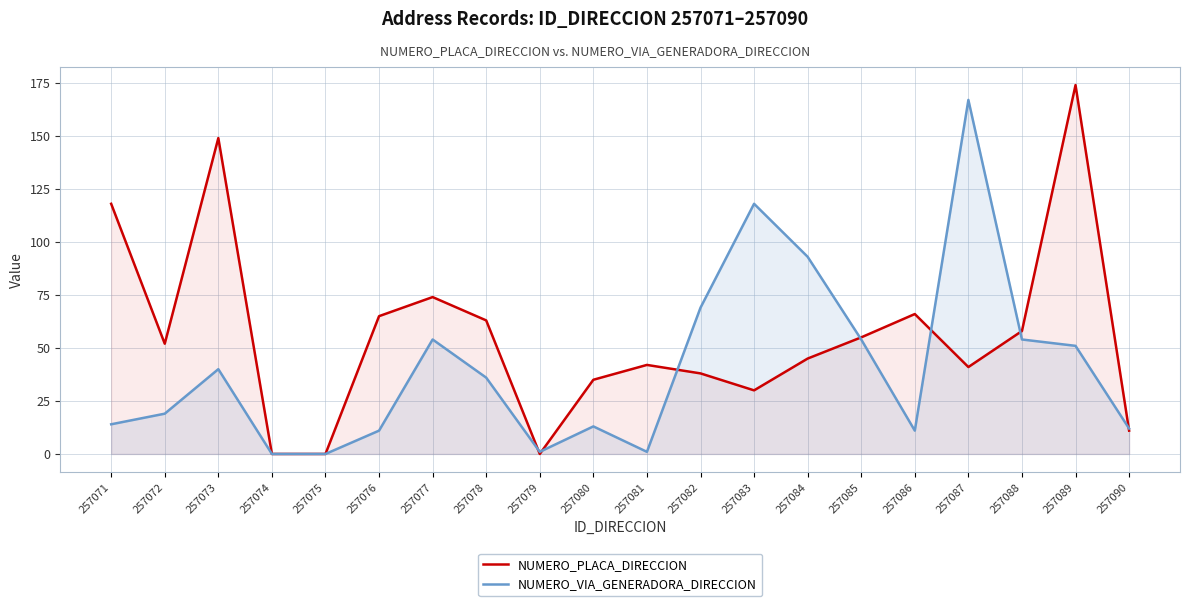

How many positive values does the NUMERO_VIA_GENERADORA_DIRECCION series have?

18